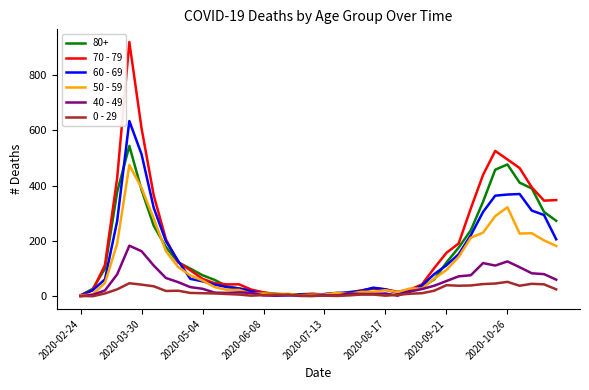

What is the maximum value shown in the chart?

920